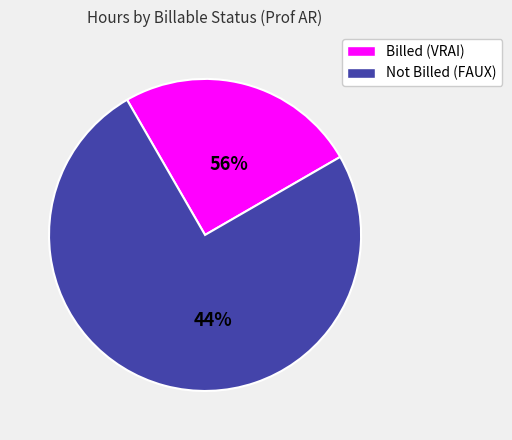

Does any single category account for the majority?

Yes